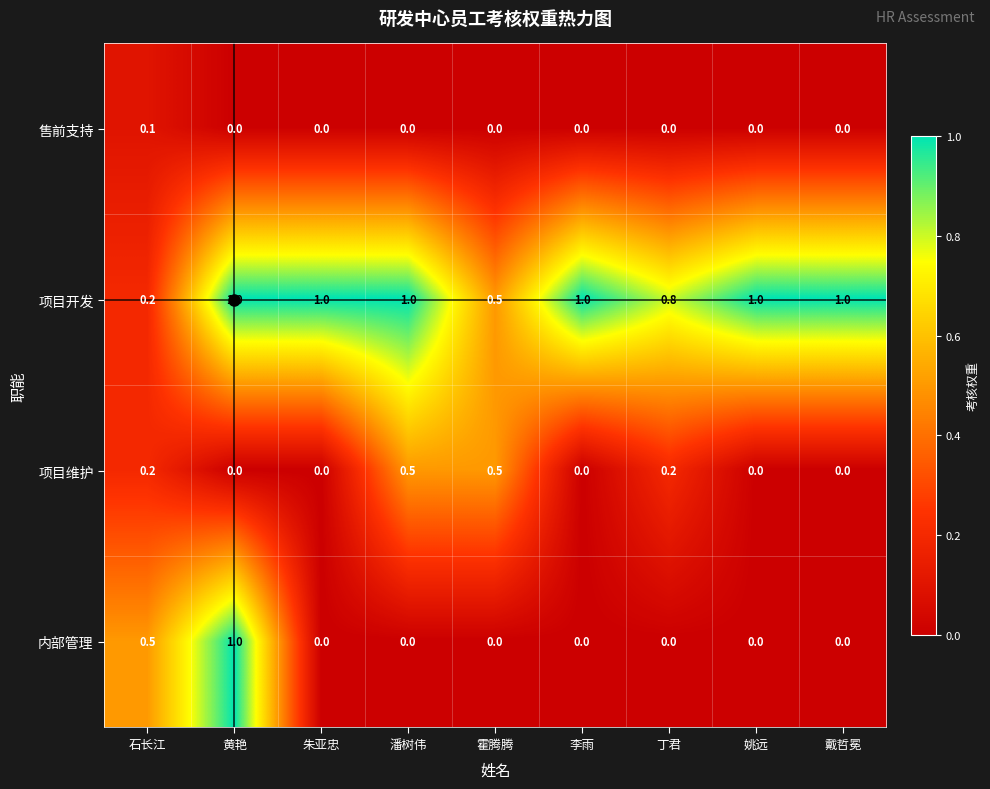

Which series has the widest spread of values?

内部管理